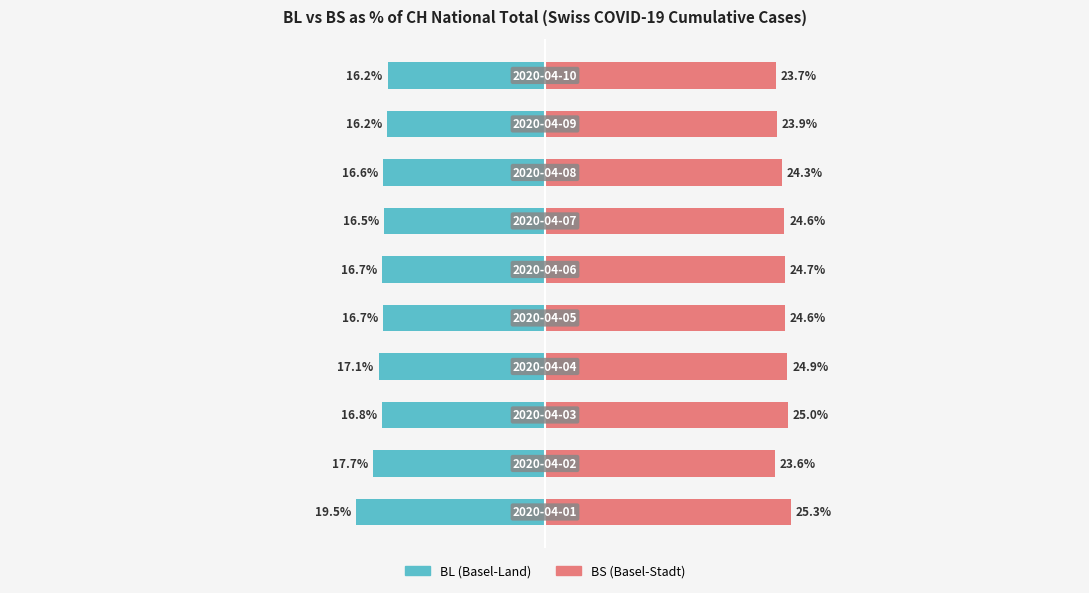

Are the bars grouped side by side (vs. stacked)?

Yes